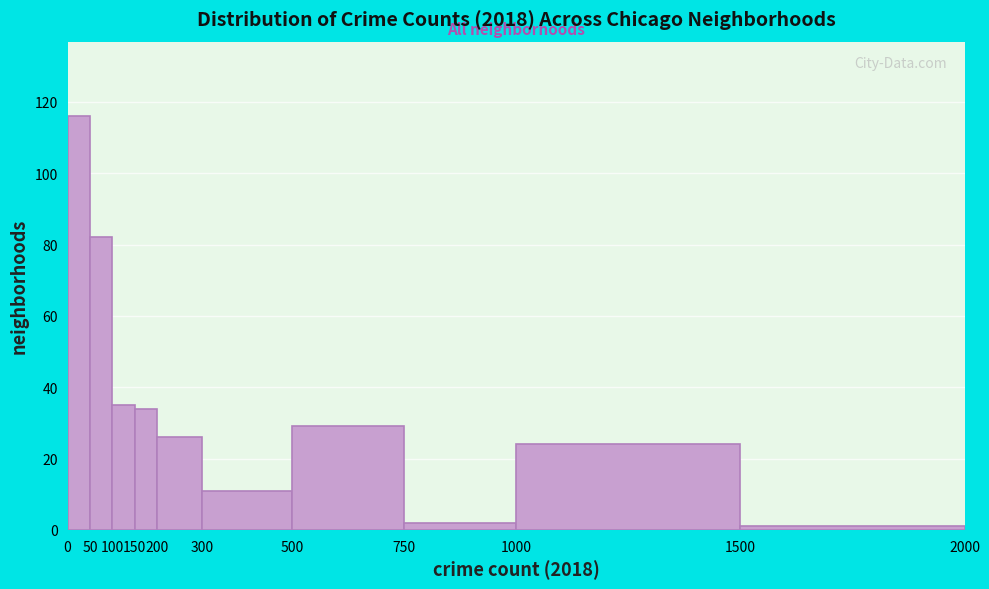

How tall is the bar that spans 0 to 50 on the x-axis? The values are not printed on the chart, so give them approximately, as read against the axis.

116